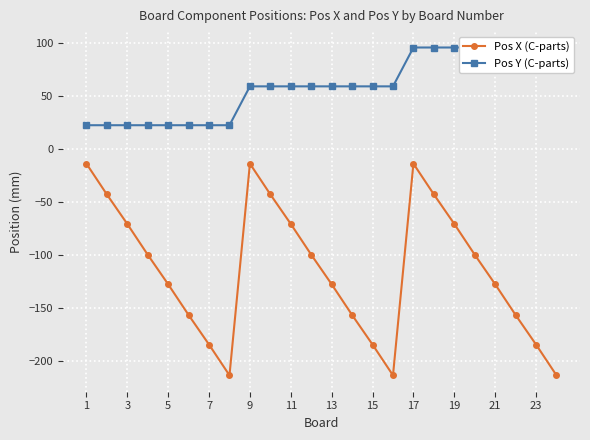

The value of Pos X (C-parts) at 13 is -127.3. True or false?

True